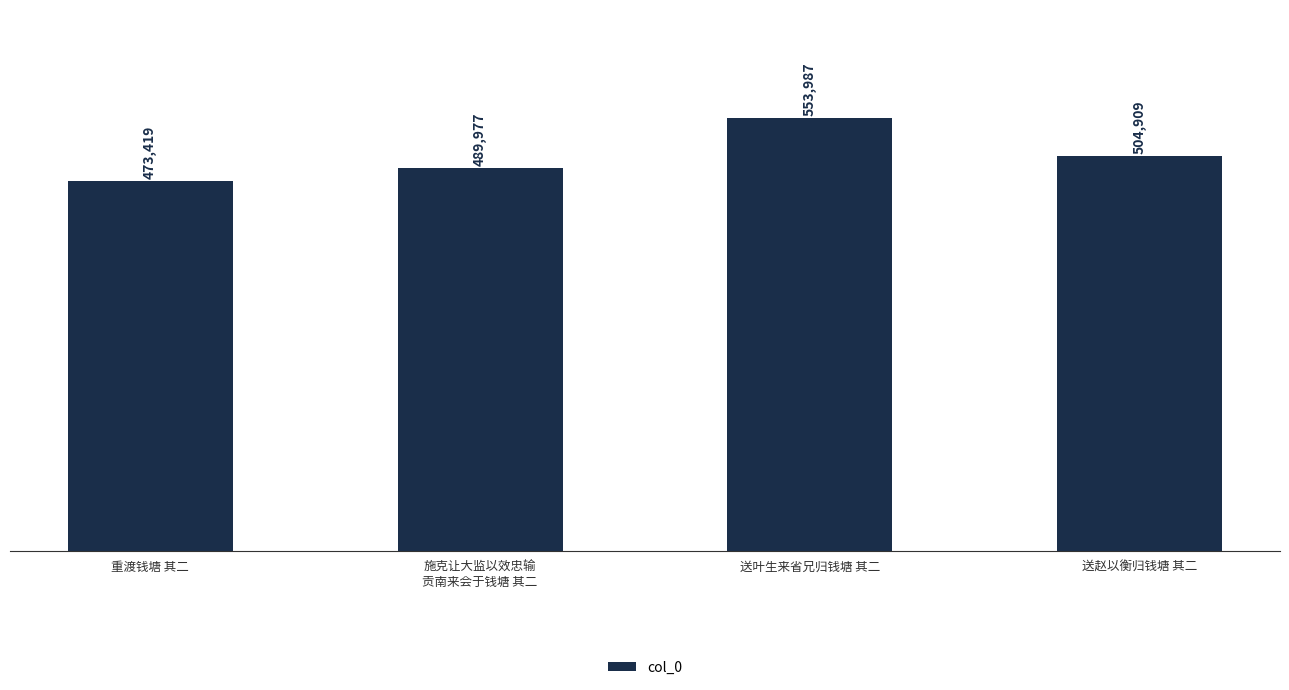

Which label corresponds to the smallest value in the chart?

重渡钱塘 其二